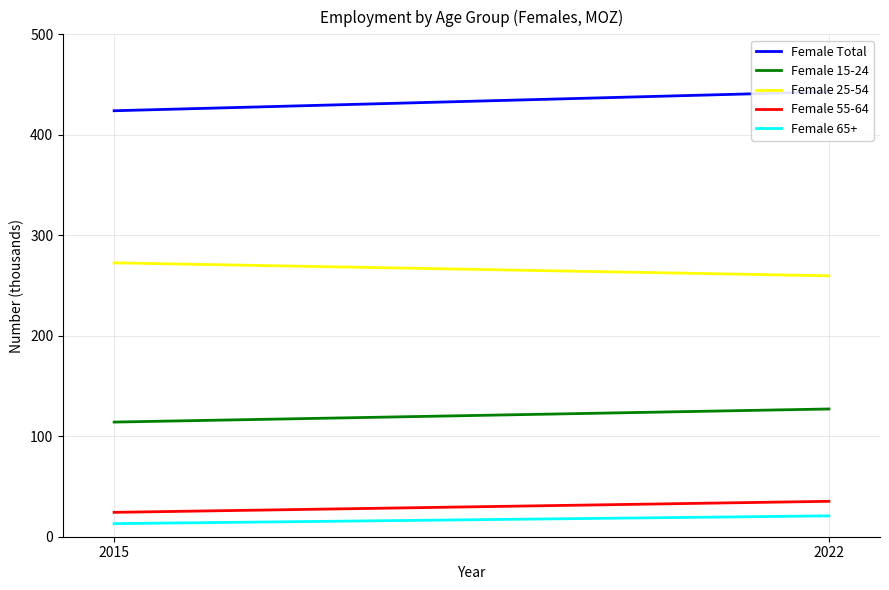

Rank the series at 2022 from highest to lowest value.

Female Total, Female 25-54, Female 15-24, Female 55-64, Female 65+